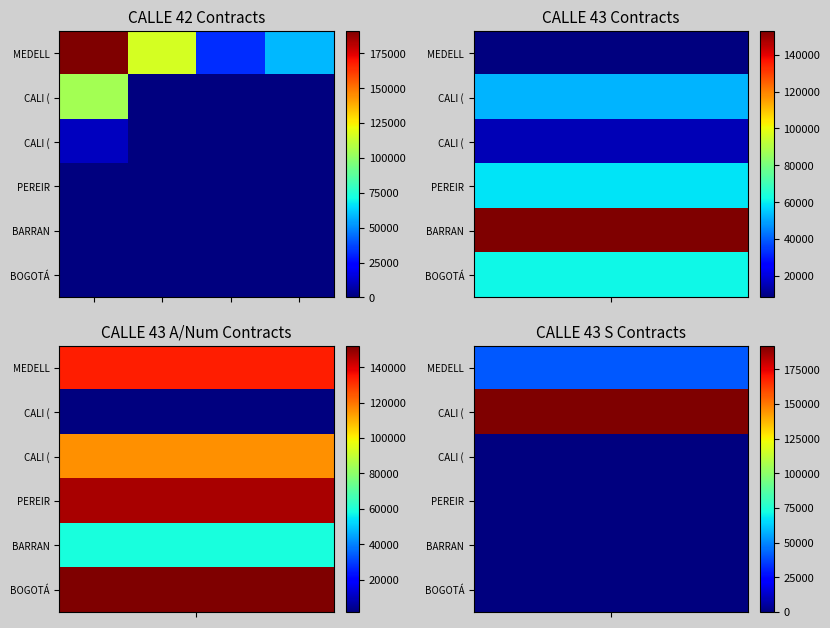

What is the spread (max minus min) of values at 3?

58779